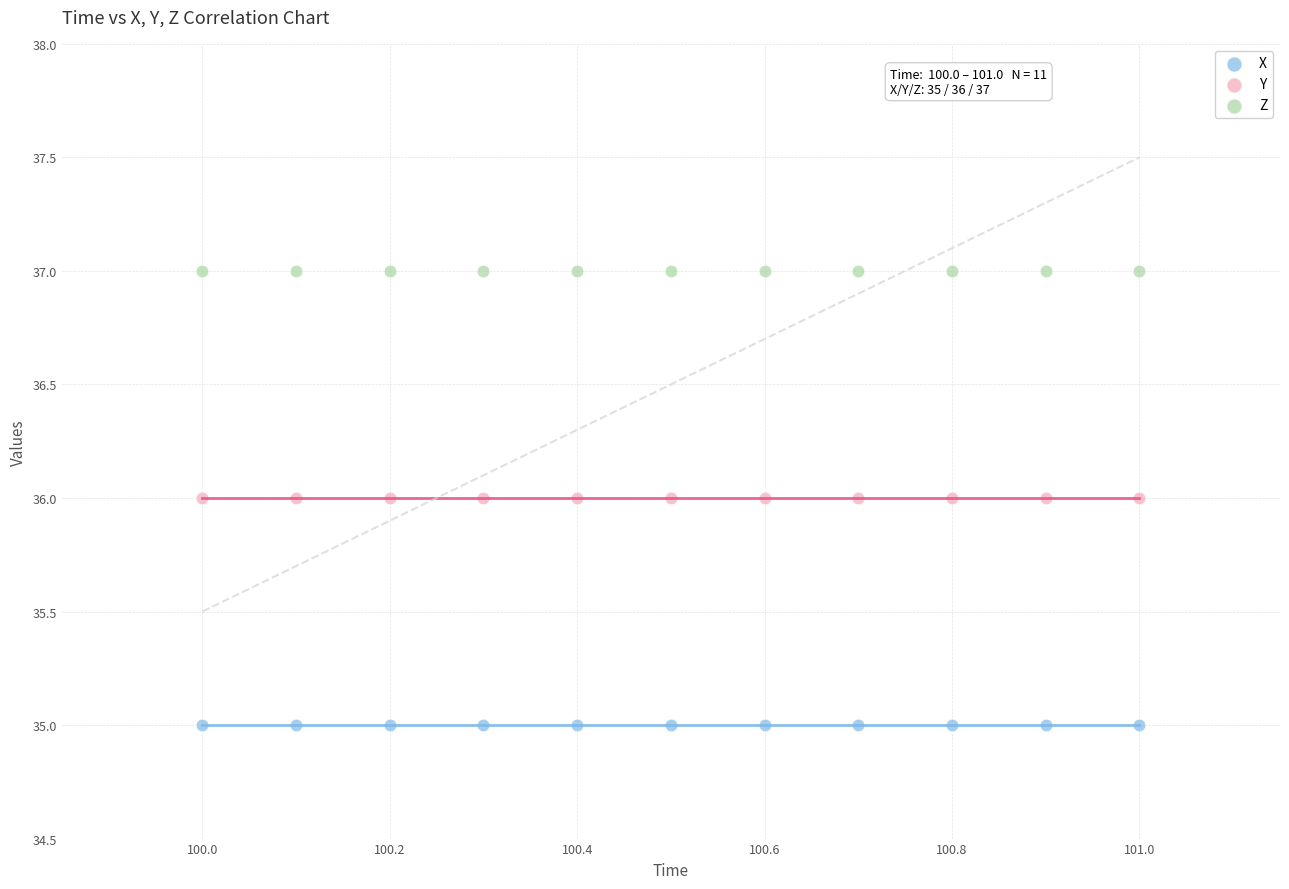

Which series contains the lowest Y value?

X